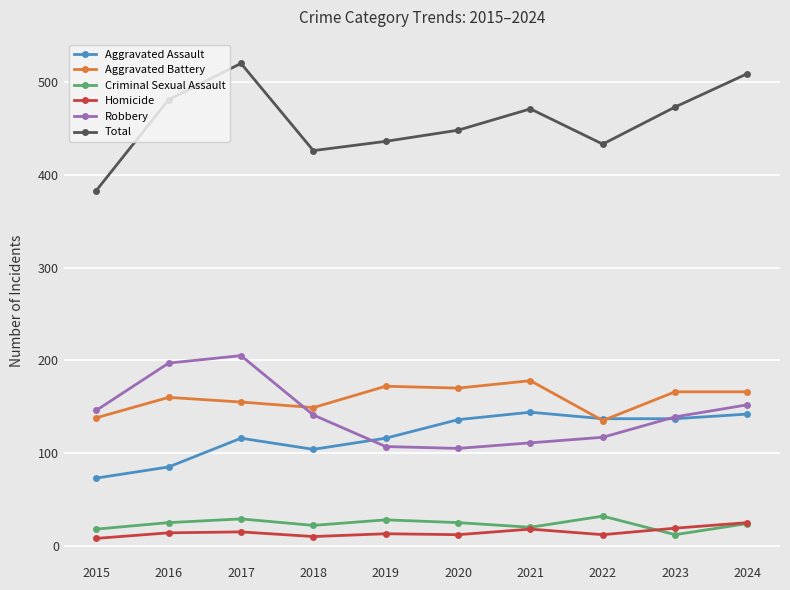

Is it true that Aggravated Assault equals 68 at 2020?

False